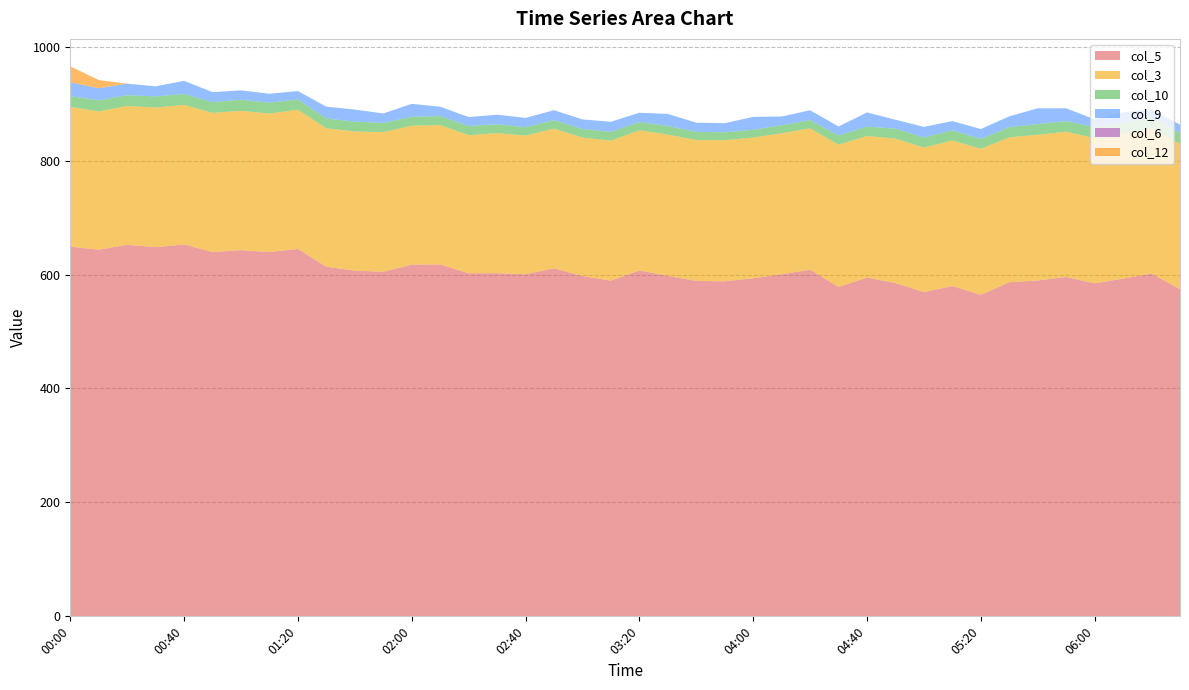

Reading left to right, transcribe all the data shown in this chart.

col_5: 649.0	643.6	652.2	648.1	652.8	639.5	642.8	639.5	645.0	613.7	606.9	604.9	617.4	617.7	602.3	602.4	600.5	611.0	597.4	589.3	607.1	597.8	588.8	588.2	593.4	600.5	608.6	578.2	594.7	585.1	569.2	579.8	564.4	586.6	589.6	595.8	584.5	592.9	601.8	574.3
col_3: 245.3	242.7	243.9	245.0	245.1	244.3	244.6	243.1	244.4	243.0	244.2	245.0	243.9	244.6	242.4	245.9	243.4	245.2	243.1	245.7	246.1	247.9	247.2	247.6	247.1	247.5	248.1	249.7	248.5	253.6	253.6	255.6	256.3	254.3	255.7	255.0	254.9	254.7	255.2	255.3
col_10: 18.8	19.5	18.7	19.6	19.0	18.9	19.4	19.1	17.8	17.2	17.3	16.2	15.6	16.0	16.1	15.6	14.8	14.8	14.9	15.4	14.5	15.1	14.4	13.9	13.6	14.0	14.4	16.0	16.5	17.4	17.8	17.7	17.3	17.9	18.7	18.5	18.9	18.6	18.6	18.9
col_9: 24.5	21.2	20.3	17.7	23.1	17.5	16.5	15.7	14.9	20.8	21.2	16.7	22.8	16.3	15.7	16.7	16.3	17.5	16.9	17.8	16.3	21.2	16.2	16.0	22.7	15.4	17.3	16.0	24.9	15.6	18.6	16.3	17.4	18.9	27.8	22.5	14.1	18.4	14.2	14.6
col_6: 0.0	0.0	0.0	0.0	0.0	0.0	0.0	0.0	0.0	0.0	0.0	0.0	0.0	0.0	0.0	0.0	0.0	0.0	0.0	0.0	0.0	0.0	0.0	0.0	0.0	0.0	0.0	0.0	0.0	0.0	0.0	0.0	0.0	0.0	0.0	0.0	0.0	0.0	0.0	0.0
col_12: 27.8	14.5	0.0	0.0	0.0	0.0	0.0	0.0	0.0	0.0	0.0	0.0	0.0	0.0	0.0	0.0	0.0	0.0	0.0	0.0	0.0	0.0	0.0	0.0	0.0	0.0	0.0	0.0	0.0	0.0	0.0	0.0	0.0	0.0	0.0	0.0	0.0	0.0	0.0	0.0